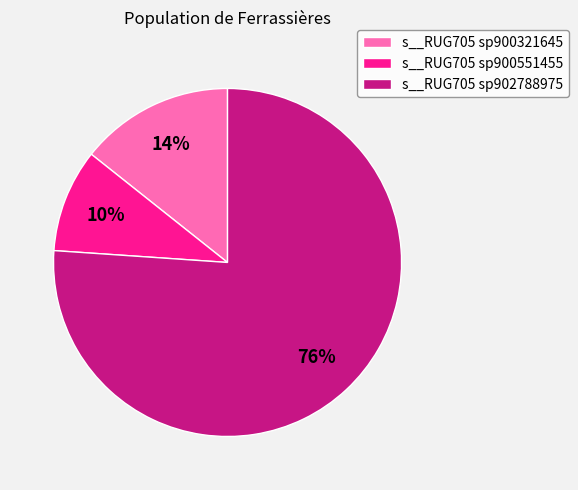

To the nearest percent, what percentage of the pie is s__RUG705 sp902788975?

76%